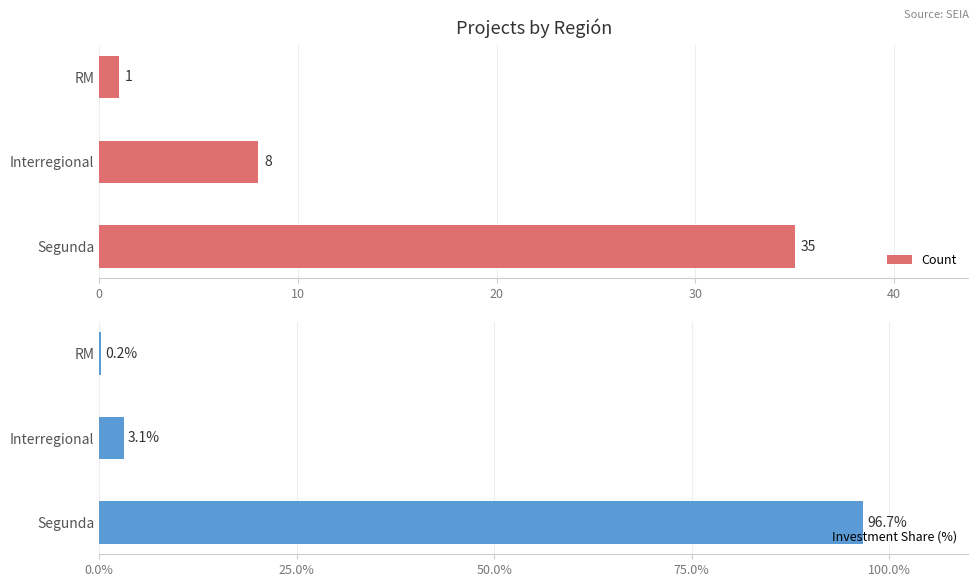

List the series in order of their peak value, lowest first.

Count, Investment Share (%)